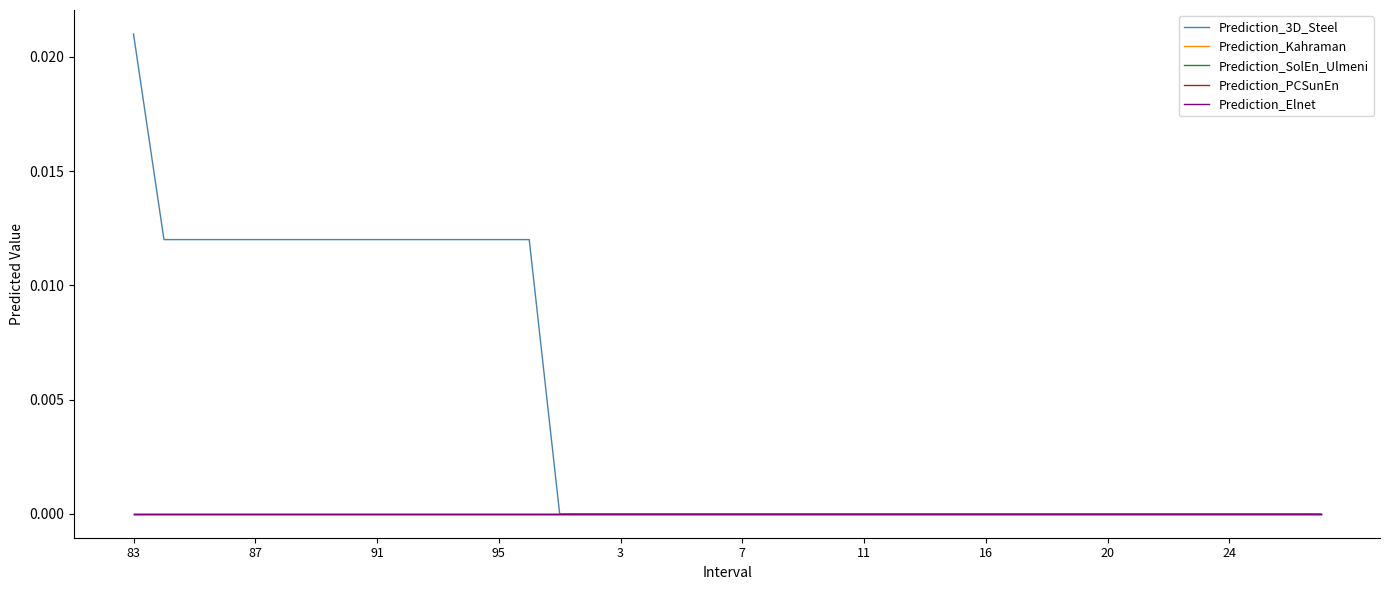

Does the chart have visible grid lines?

No